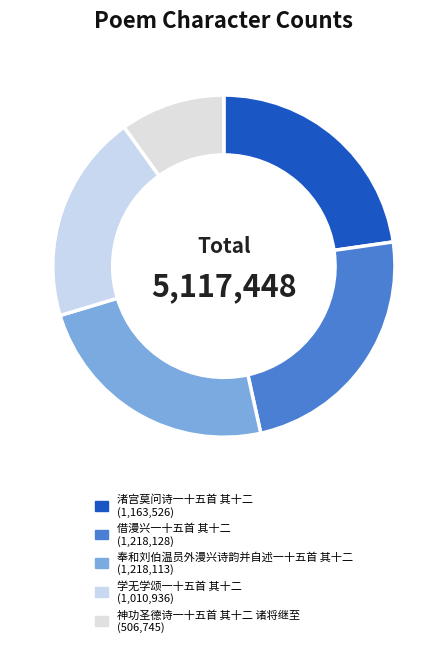

How many slices are in this pie chart?

5